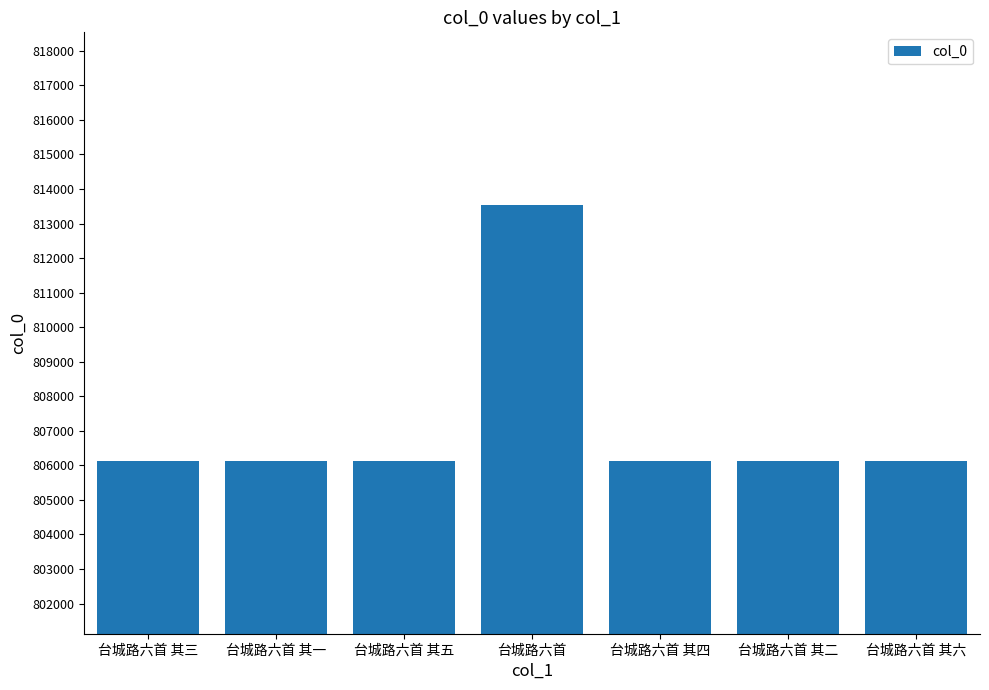

What position from the right is 台城路六首 其一?

6